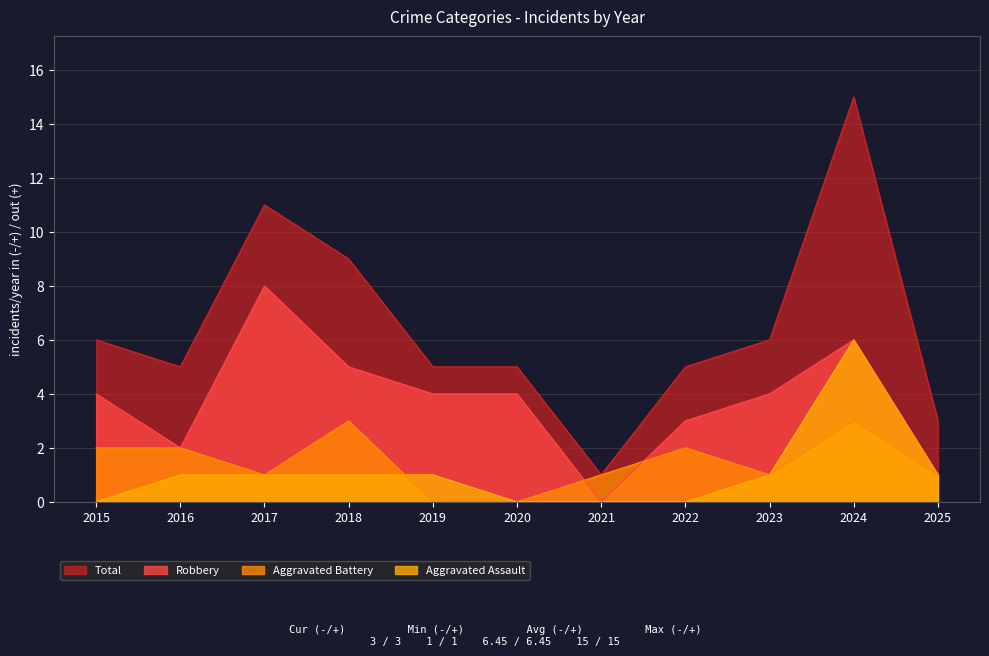

How many data points in Robbery are above 4?

3